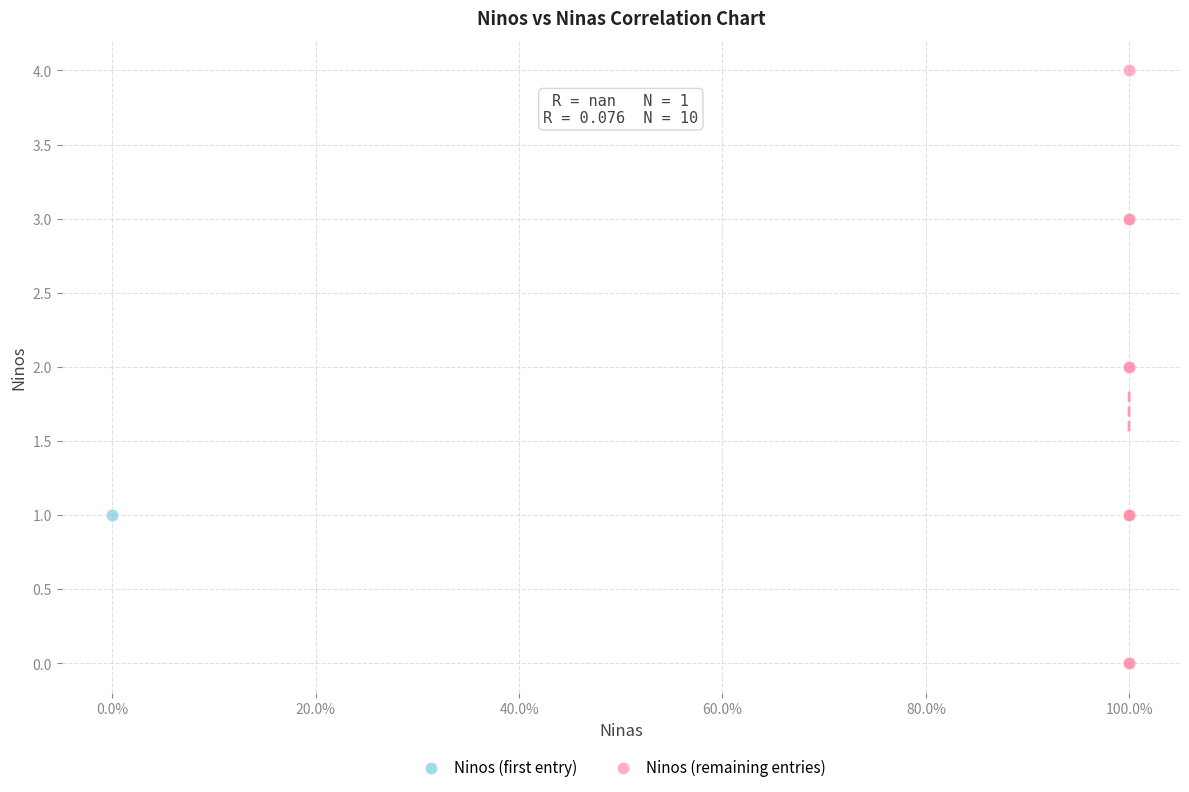

What are all the series names shown in the legend?

Ninos (first entry), Ninos (remaining entries)